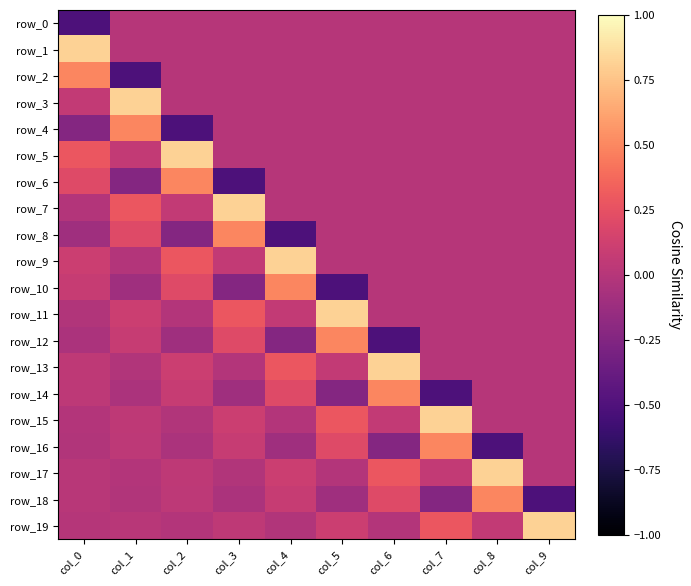

Count the number of categories in the chart.

10